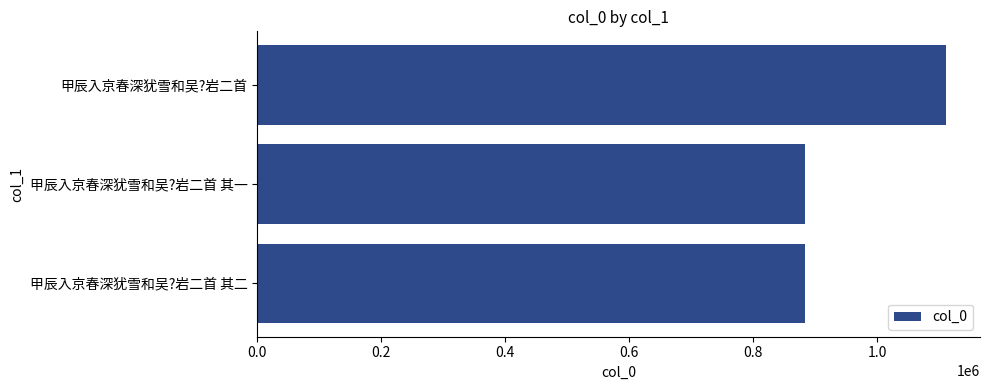

What is the difference between the values at 甲辰入京春深犹雪和吴?岩二首 and 甲辰入京春深犹雪和吴?岩二首 其二?

226851